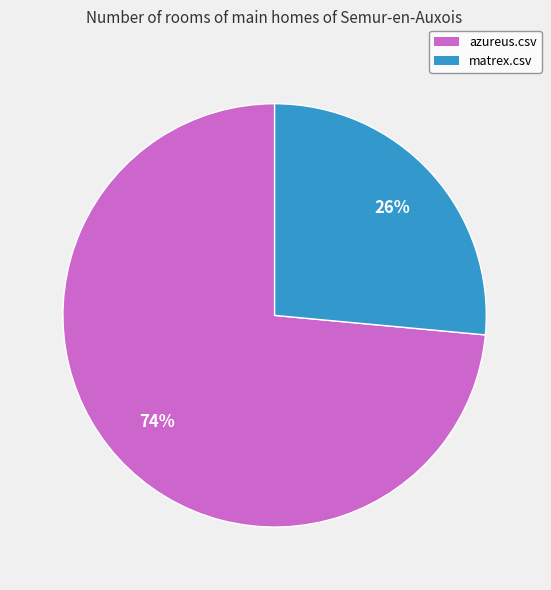

Which slice is the smallest?

matrex.csv